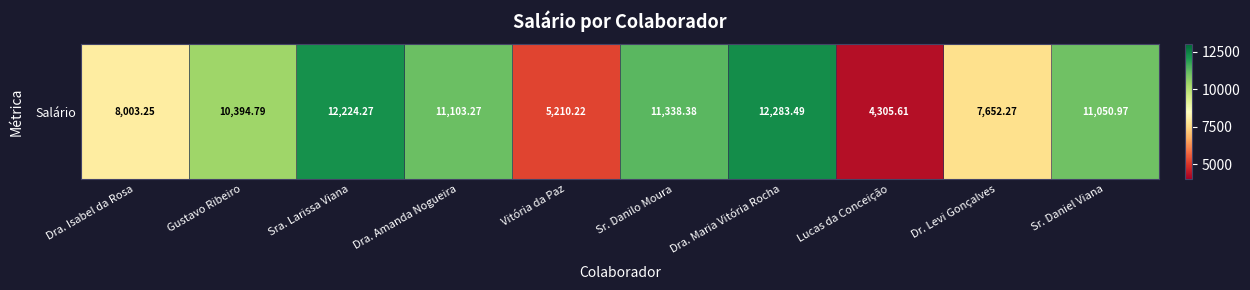

Reading left to right, transcribe all the data shown in this chart.

Dra. Isabel da Rosa=8003.2	Gustavo Ribeiro=10394.8	Sra. Larissa Viana=12224.3	Dra. Amanda Nogueira=11103.3	Vitória da Paz=5210.2	Sr. Danilo Moura=11338.4	Dra. Maria Vitória Rocha=12283.5	Lucas da Conceição=4305.6	Dr. Levi Gonçalves=7652.3	Sr. Daniel Viana=11051.0